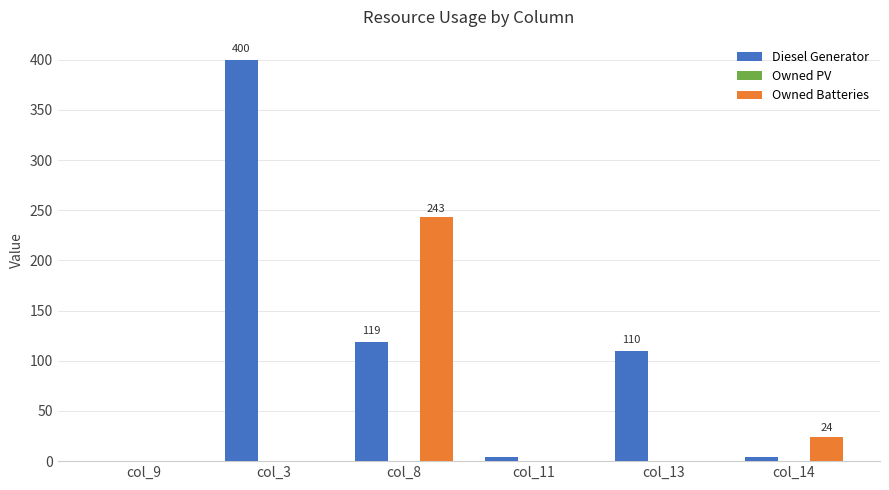

What is the average value of the Diesel Generator series?

106